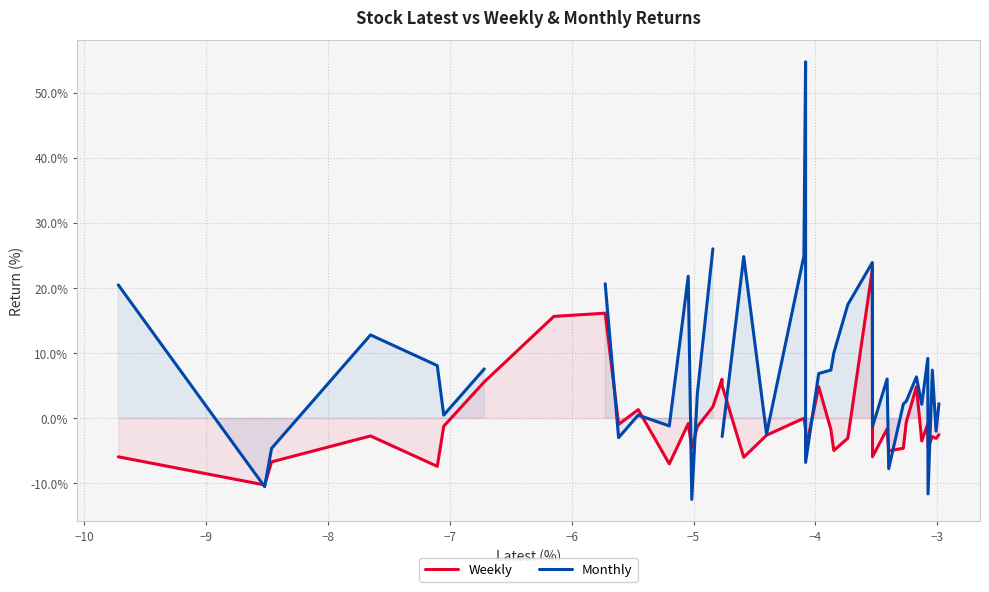

How many distinct data groups are displayed?

2